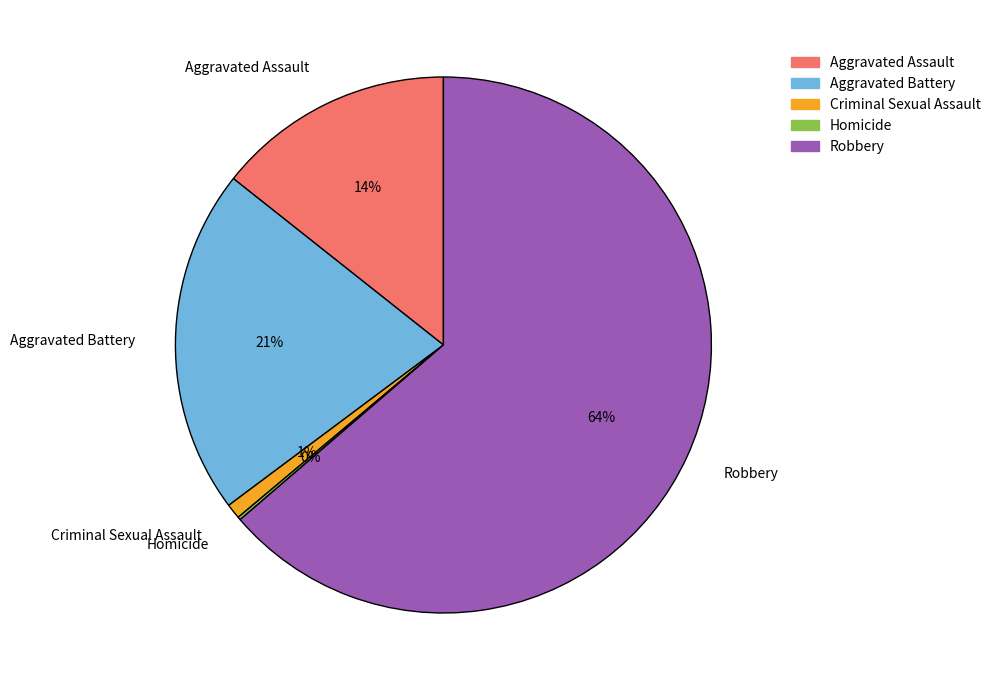

Do Criminal Sexual Assault and Robbery together represent more than half of the pie?

Yes